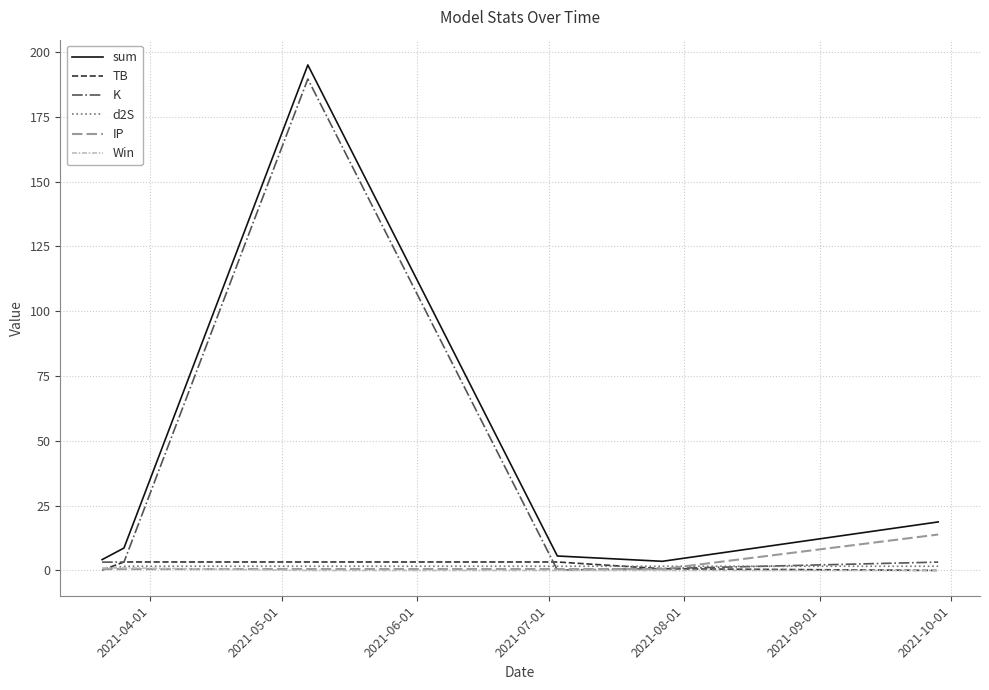

Count the d2S values in the range 1 to 2.

5